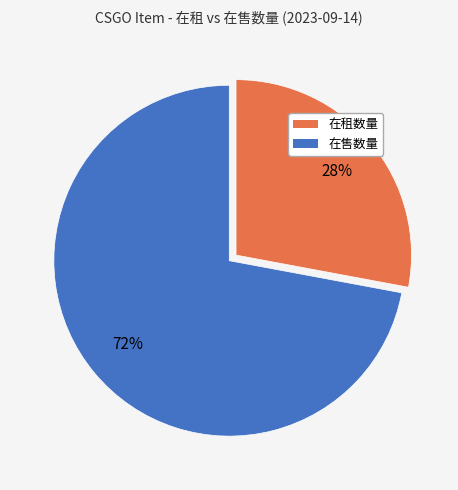

True or false: 在租数量 accounts for 18% of the total.

False